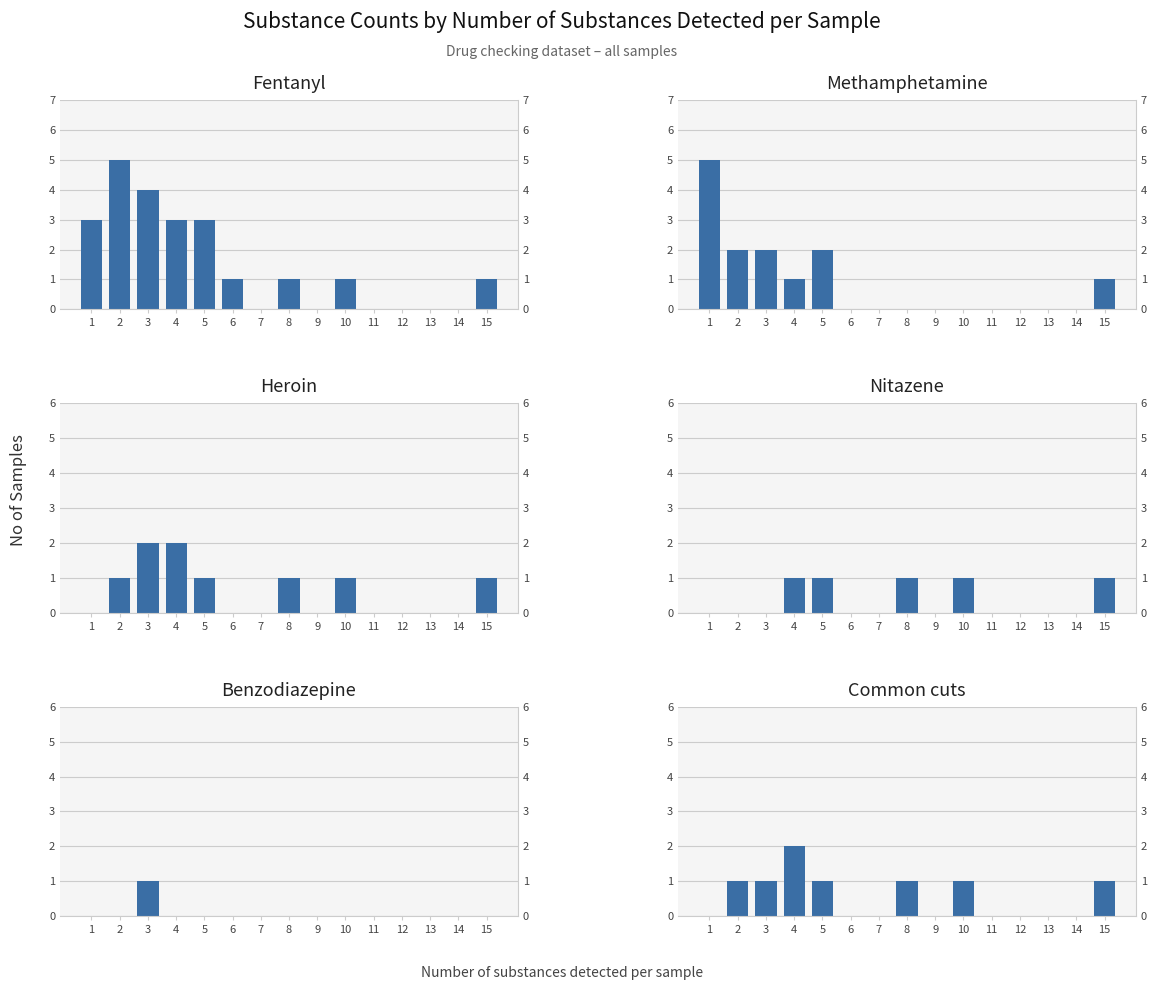

Reading right to left, extract all data points from this chart.

fentanyl: 15=1	14=0	13=0	12=0	11=0	10=1	9=0	8=1	7=0	6=1	5=3	4=3	3=4	2=5	1=3
methamphetamine: 15=1	14=0	13=0	12=0	11=0	10=0	9=0	8=0	7=0	6=0	5=2	4=1	3=2	2=2	1=5
heroin: 15=1	14=0	13=0	12=0	11=0	10=1	9=0	8=1	7=0	6=0	5=1	4=2	3=2	2=1	1=0
nitazene: 15=1	14=0	13=0	12=0	11=0	10=1	9=0	8=1	7=0	6=0	5=1	4=1	3=0	2=0	1=0
benzodiazepine: 15=0	14=0	13=0	12=0	11=0	10=0	9=0	8=0	7=0	6=0	5=0	4=0	3=1	2=0	1=0
common cuts: 15=1	14=0	13=0	12=0	11=0	10=1	9=0	8=1	7=0	6=0	5=1	4=2	3=1	2=1	1=0